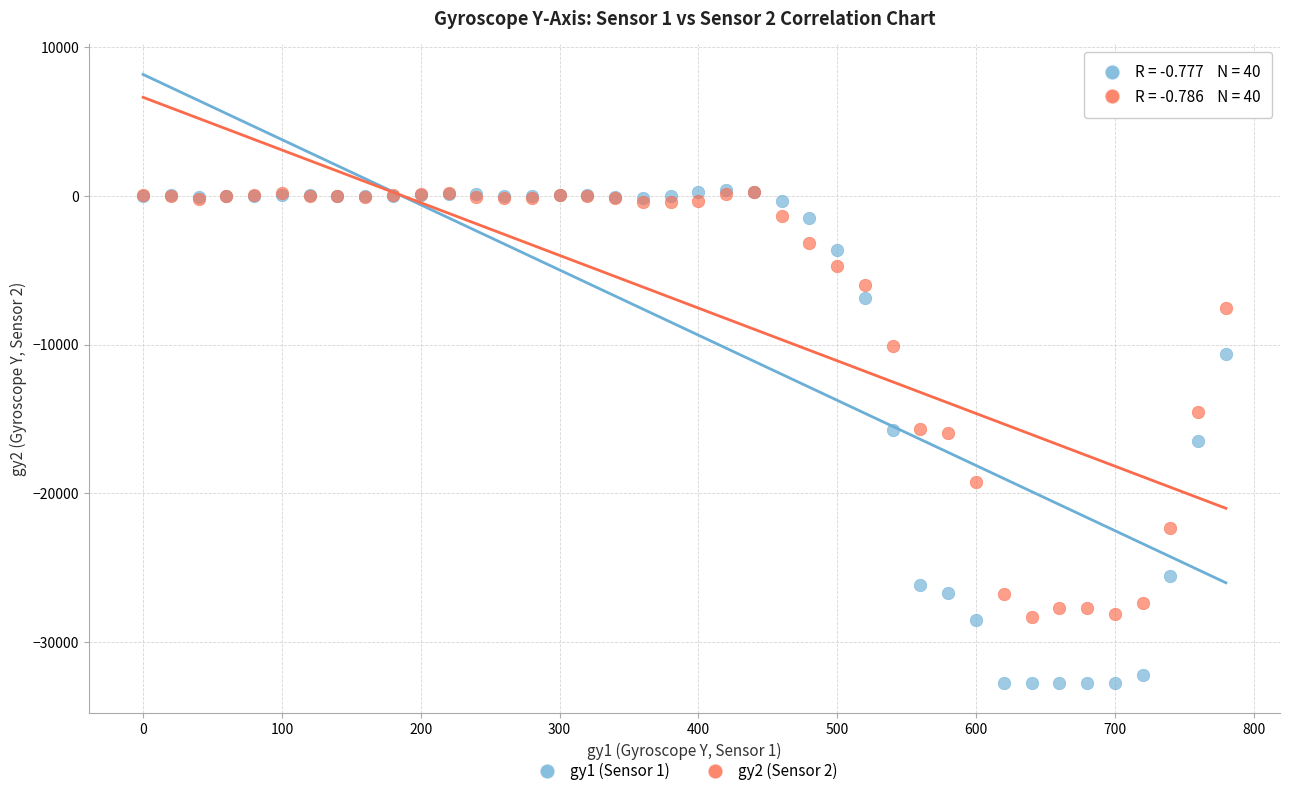

What are all the series names shown in the legend?

gy1 (Sensor 1), gy2 (Sensor 2)